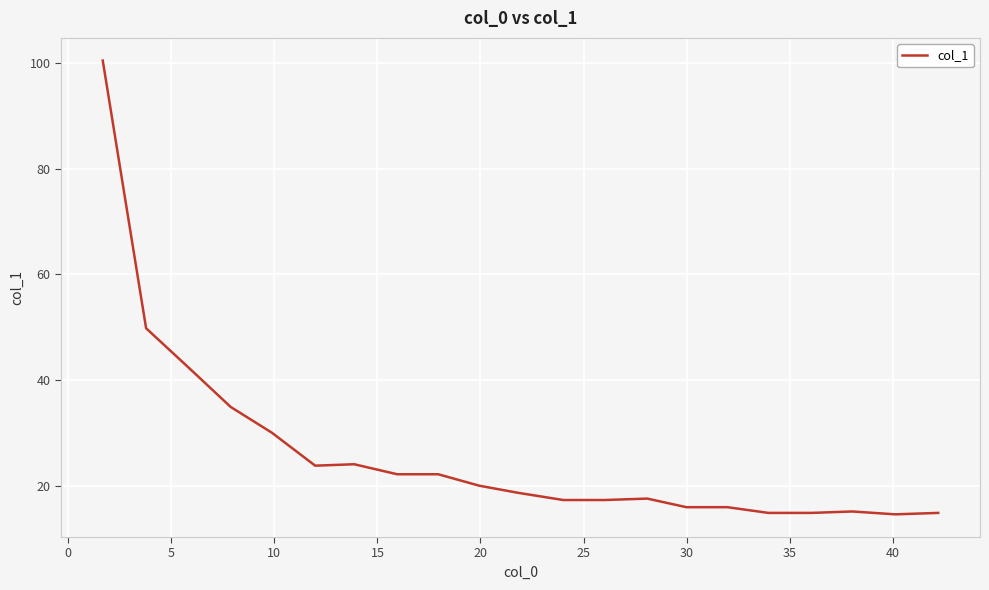

What is the greatest value displayed?

100.4